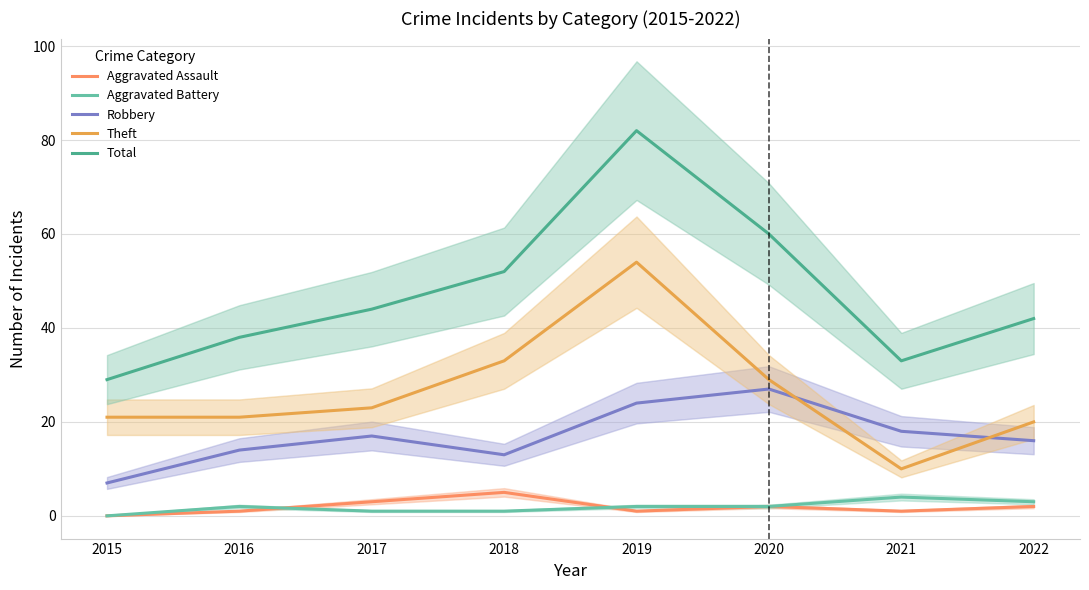

True or false: Aggravated Battery has a value of 0 at 2018.

False